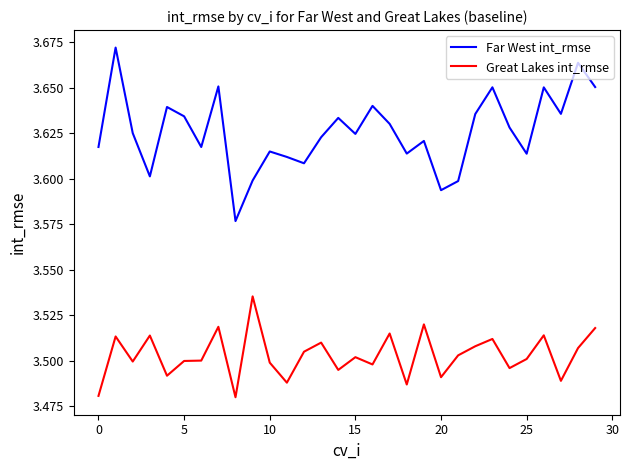

List the series in order of their overall mean, highest first.

Far West int_rmse, Great Lakes int_rmse